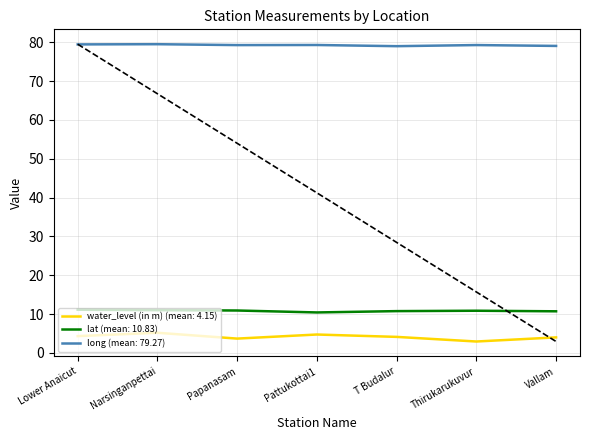

True or false: long (mean: 79.27) has a value of 19.0 at Lower Anaicut.

False